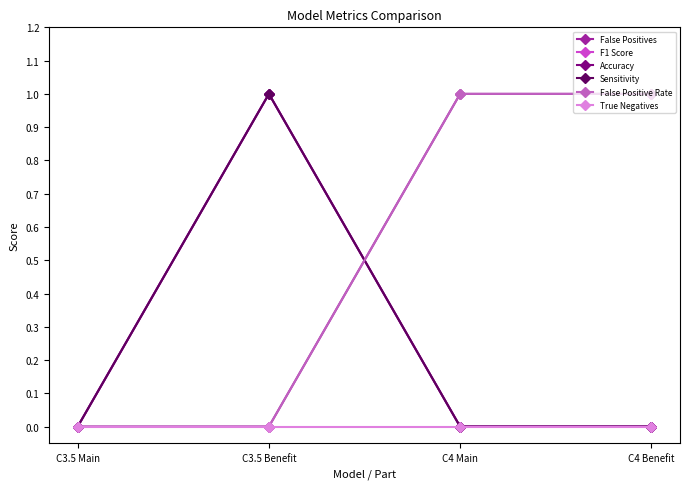

Which category has the lowest value in the True Negatives series?

C3.5 Main